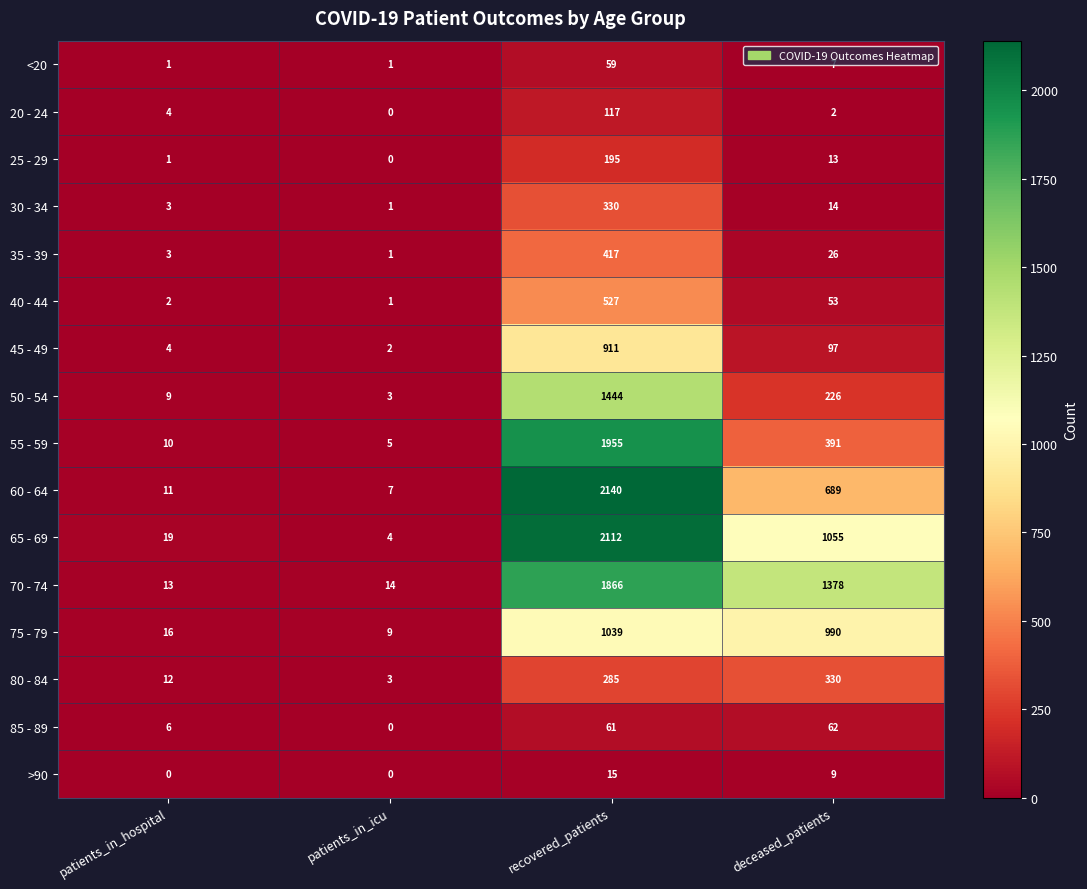

What is the difference between the 25 - 29 values at patients_in_icu and recovered_patients?

195